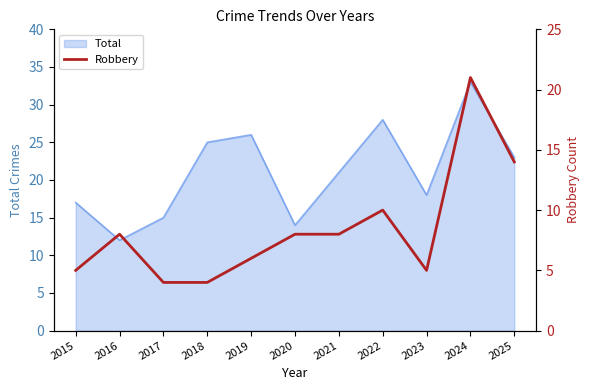

What is the ratio of the value at 2025 to the value at 2024?

0.7